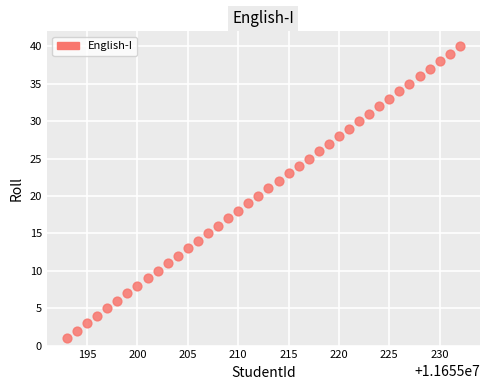

What is the range of Y values (max minus min)?

39